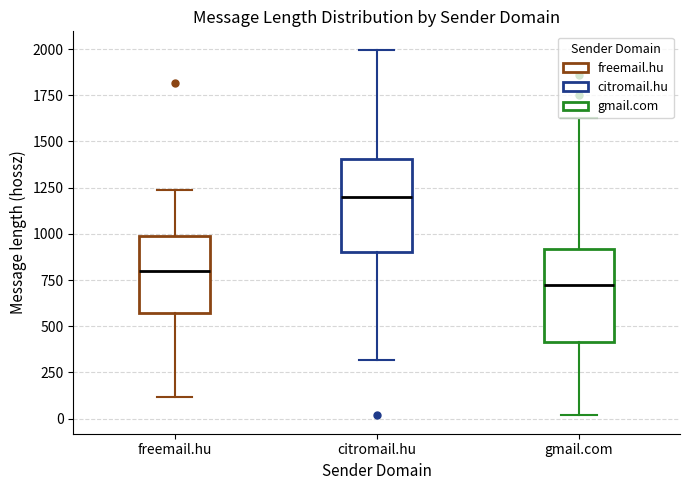

Which box has the lowest median line?

gmail.com